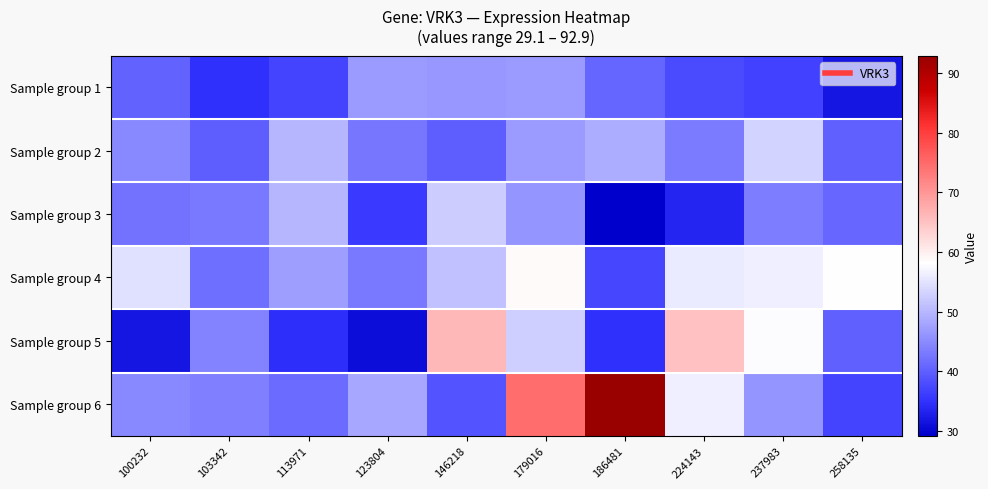

At how many categories does at least one series exceed 92?

1